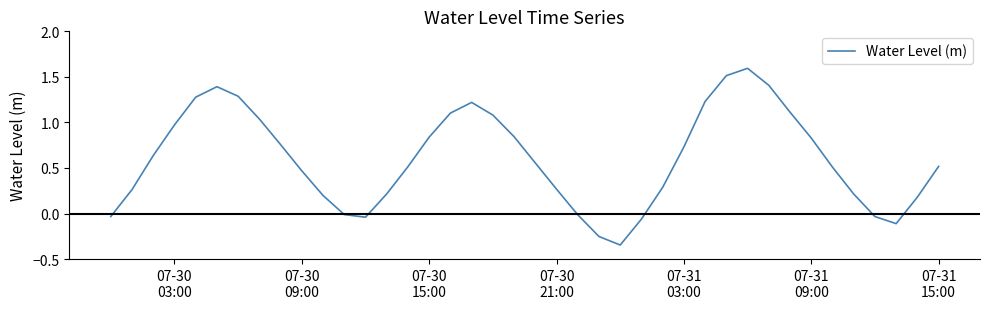

How many lines are shown in the chart?

1